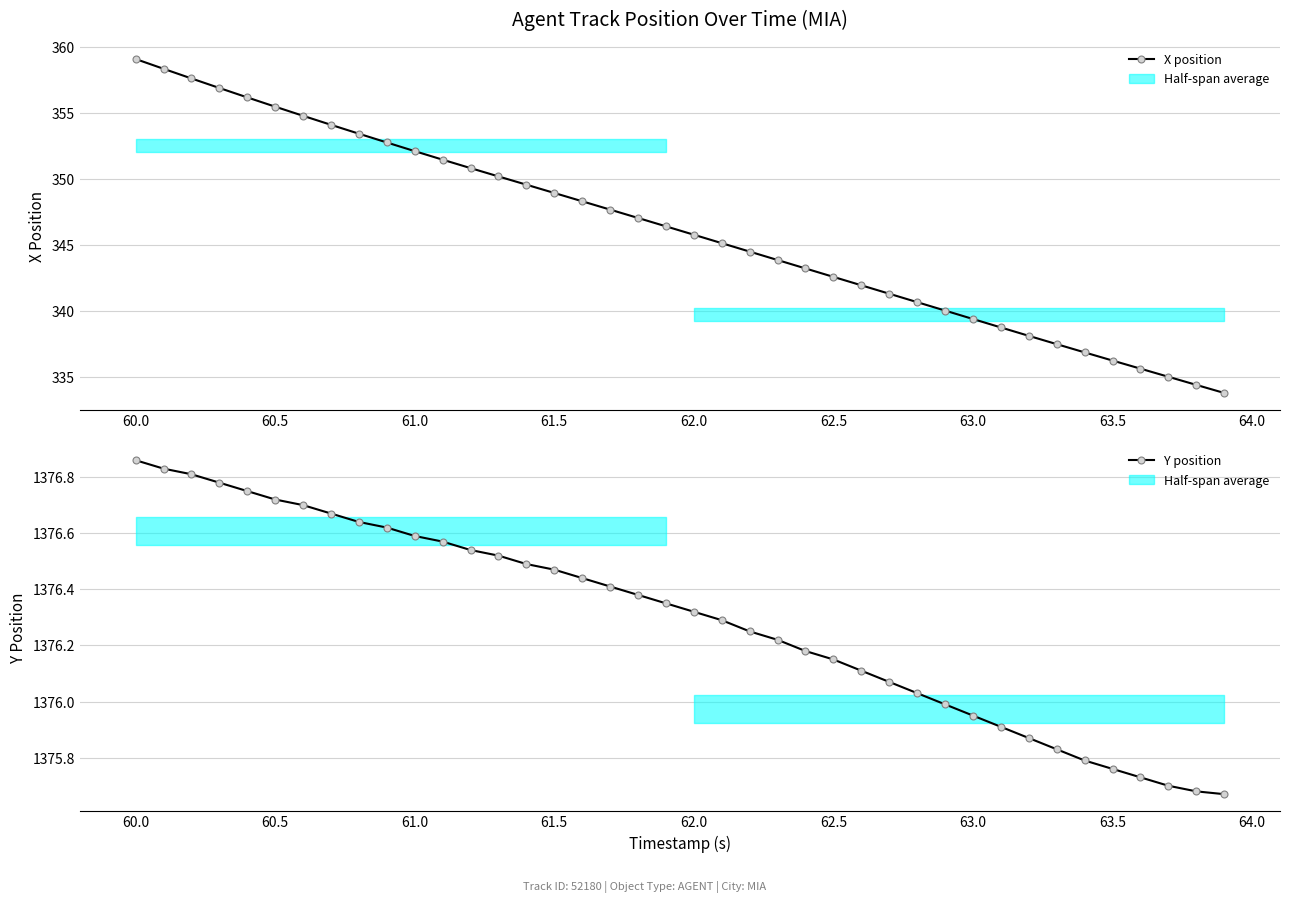

The X position series shows 339.4 at 63.0. True or false?

True